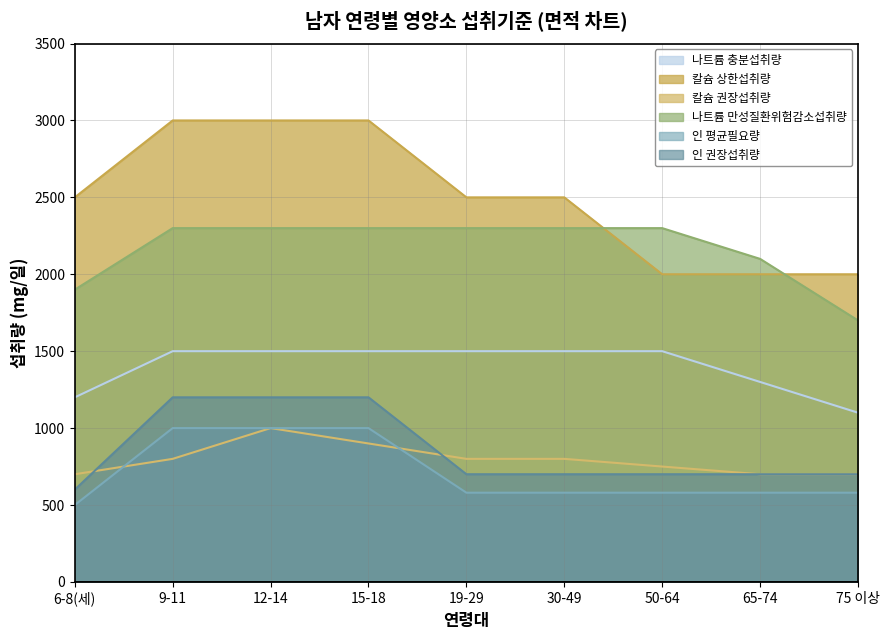

What are all the series names shown in the legend?

나트륨 충분섭취량, 칼슘 상한섭취량, 칼슘 권장섭취량, 나트륨 만성질환위험감소섭취량, 인 평균필요량, 인 권장섭취량